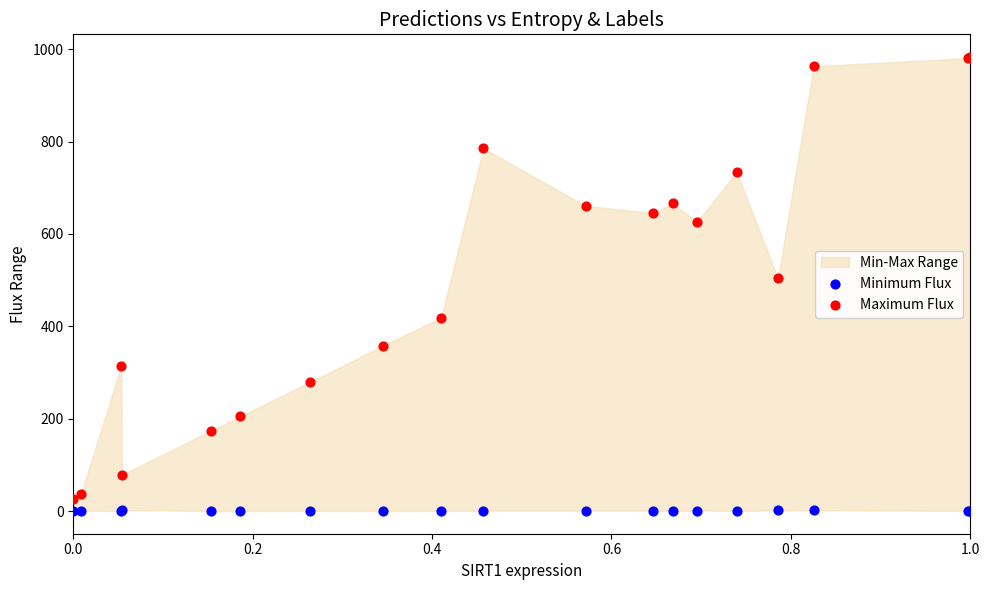

Across all series, what Y value is closest to 491?

504.0